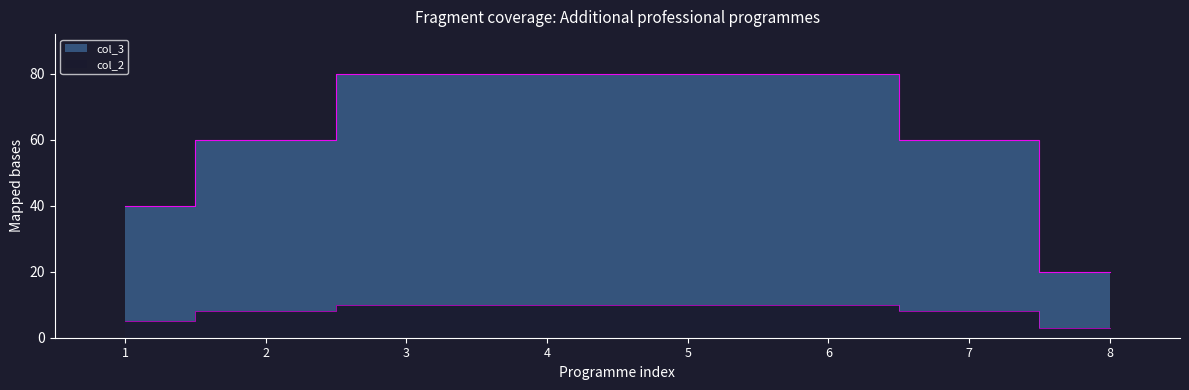

The value of col_2 at 3 is 14. True or false?

False